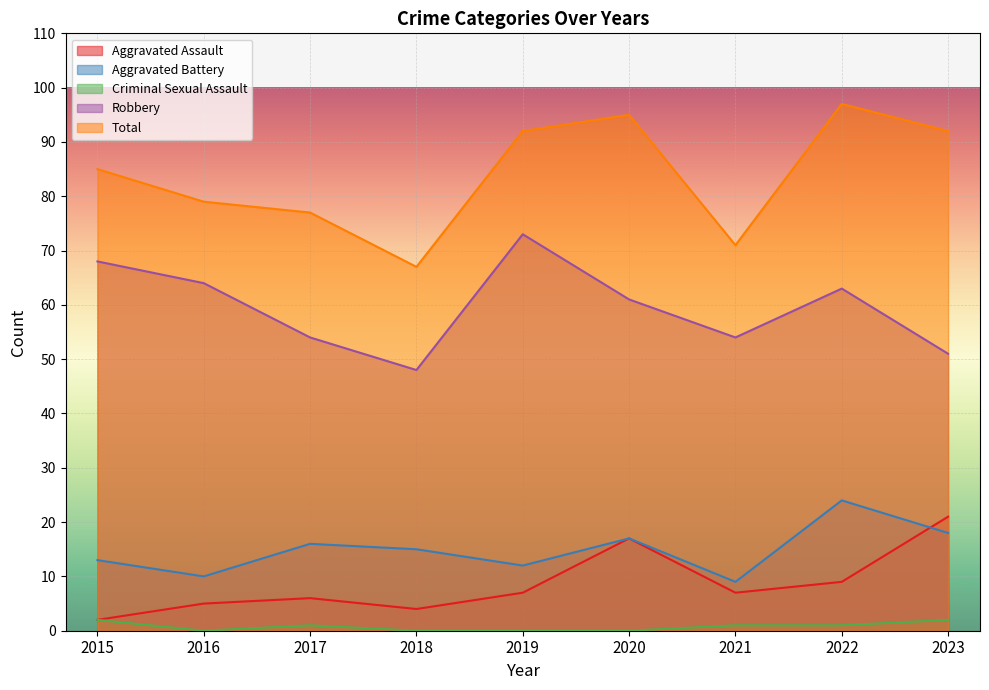

Reading right to left, transcribe all the data shown in this chart.

Aggravated Assault: 2023=21	2022=9	2021=7	2020=17	2019=7	2018=4	2017=6	2016=5	2015=2
Aggravated Battery: 2023=18	2022=24	2021=9	2020=17	2019=12	2018=15	2017=16	2016=10	2015=13
Criminal Sexual Assault: 2023=2	2022=1	2021=1	2020=0	2019=0	2018=0	2017=1	2016=0	2015=2
Robbery: 2023=51	2022=63	2021=54	2020=61	2019=73	2018=48	2017=54	2016=64	2015=68
Total: 2023=92	2022=97	2021=71	2020=95	2019=92	2018=67	2017=77	2016=79	2015=85